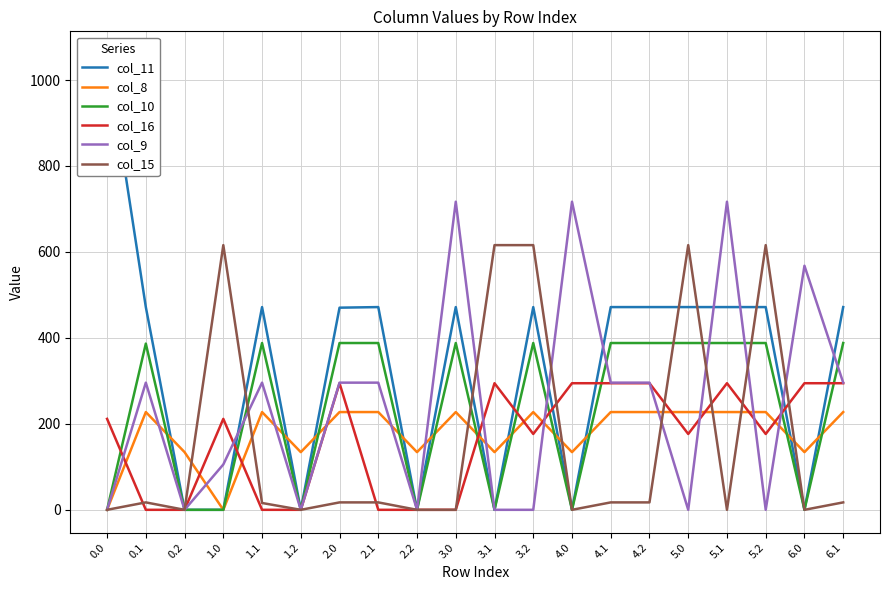

Which has a higher value, 2.1 or 4.2?

2.1